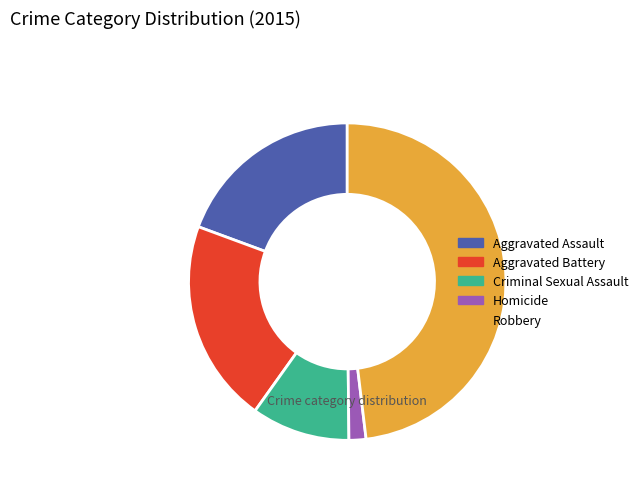

What is the ratio of the value at Robbery to the value at Homicide?

27.8